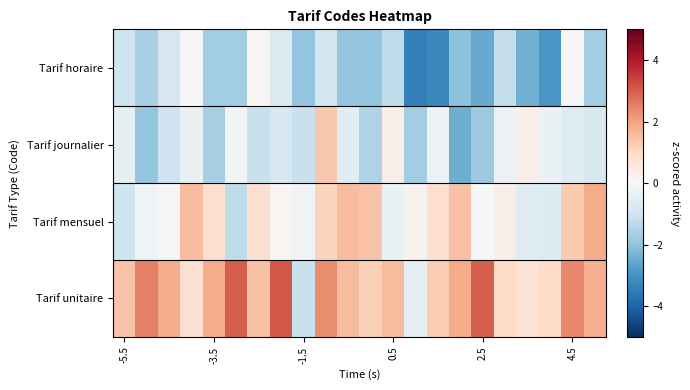

Which series has the largest total across all categories?

Tarif unitaire